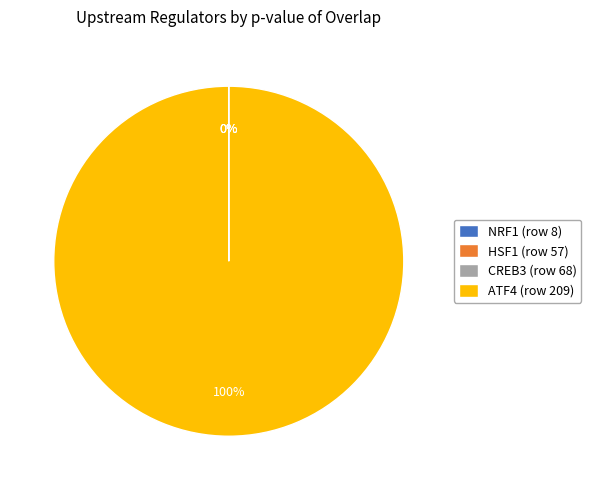

Which slice is the largest?

ATF4 (row 209)